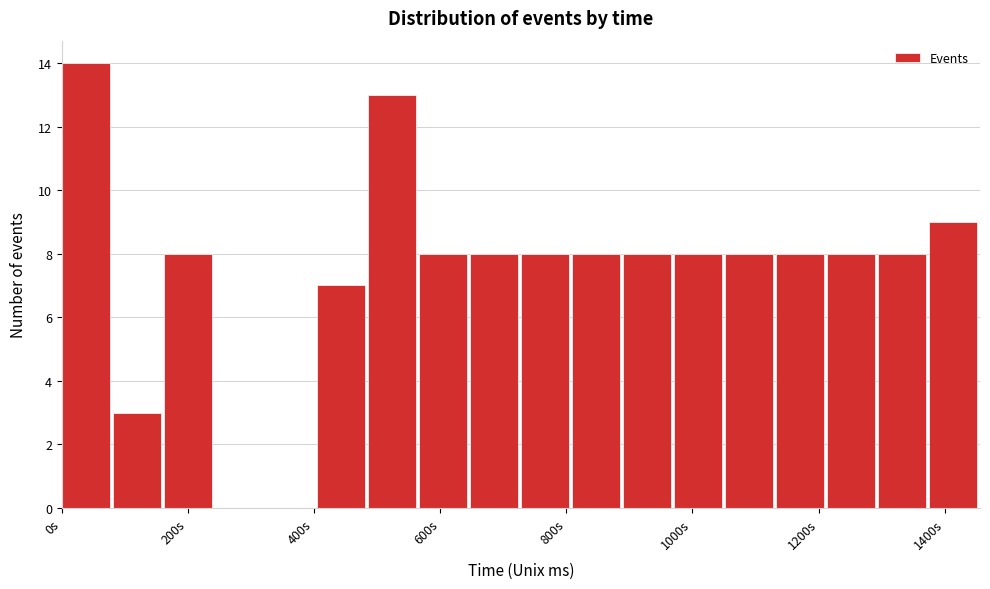

Reading left to right, transcribe this chart: for each bar, give the range it covers on the x-axis and its height. Neither the bar edges nor the heights are printed on the chart, so give them approximately, as read against the axes.

0 to 80: 14
80 to 160: 3
160 to 240: 8
240 to 320: 0
320 to 400: 0
400 to 480: 7
480 to 560: 13
560 to 640: 8
640 to 720: 8
720 to 800: 8
800 to 880: 8
880 to 980: 8
980 to 1060: 8
1060 to 1140: 8
1140 to 1220: 8
1220 to 1300: 8
1300 to 1380: 8
1380 to 1460: 9